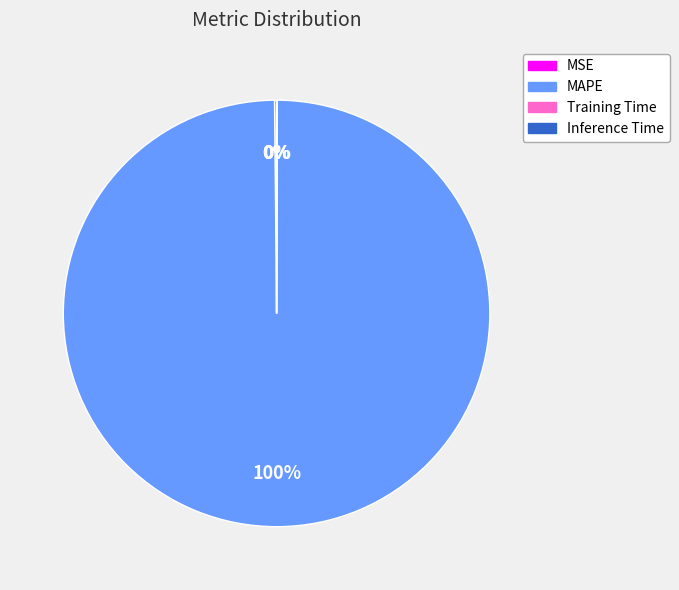

What percentage is the MAPE slice, to the nearest percent?

100%